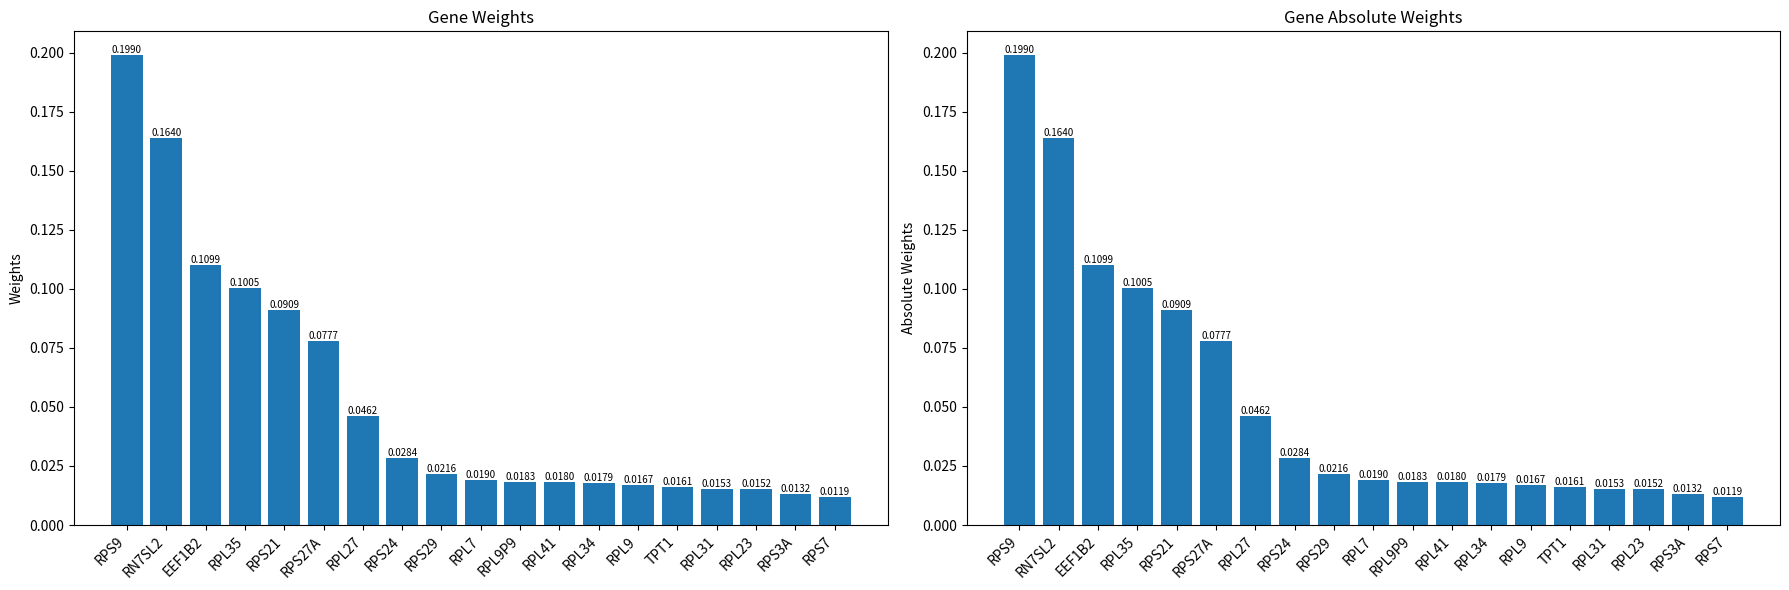

Count the number of categories in the chart.

19